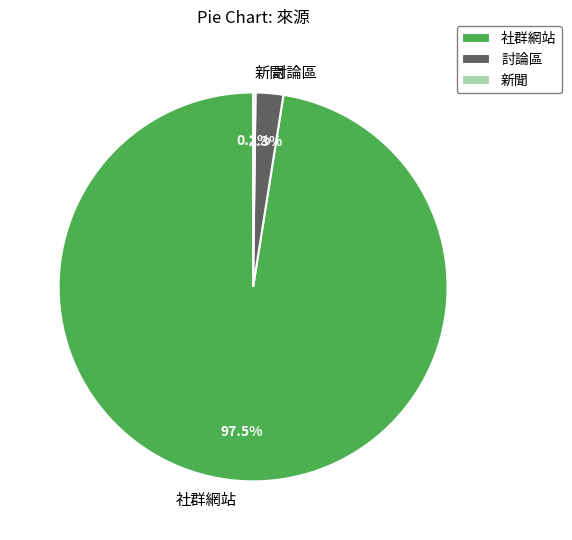

Which category accounts for the majority?

社群網站